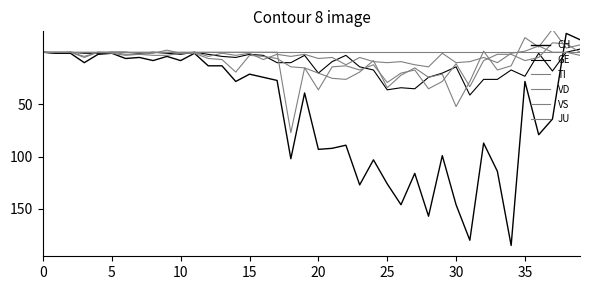

Does the chart display data point markers on the line(s)?

No